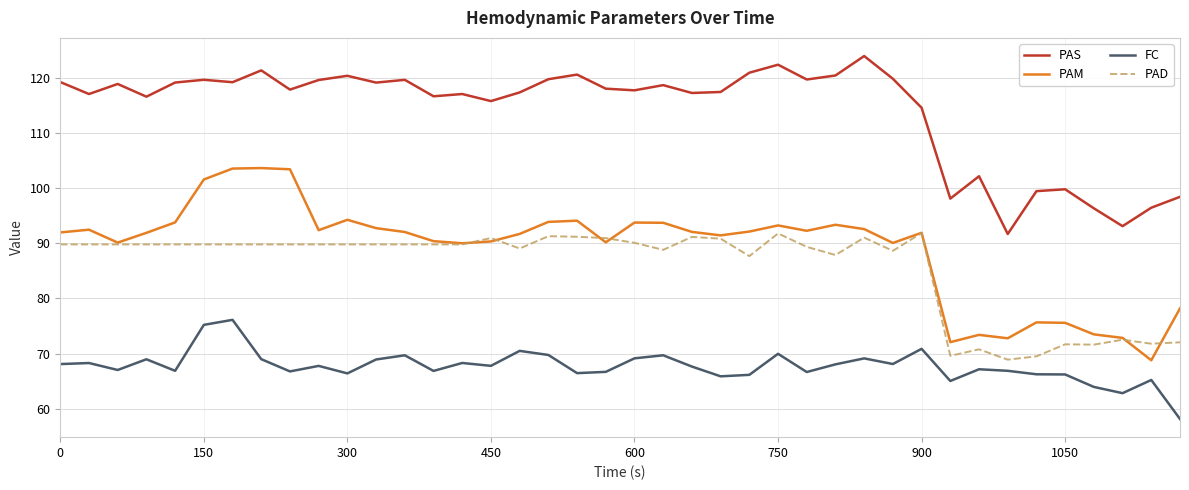

What is the average value of the FC series?

67.7